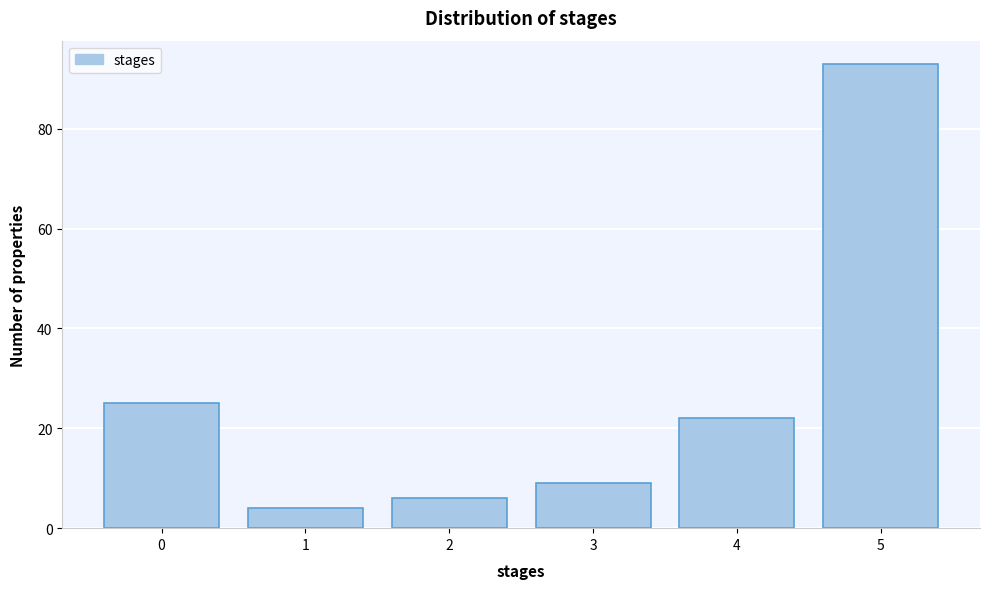

Reading left to right, extract all data points from this chart.

0=25	1=4	2=6	3=9	4=22	5=93